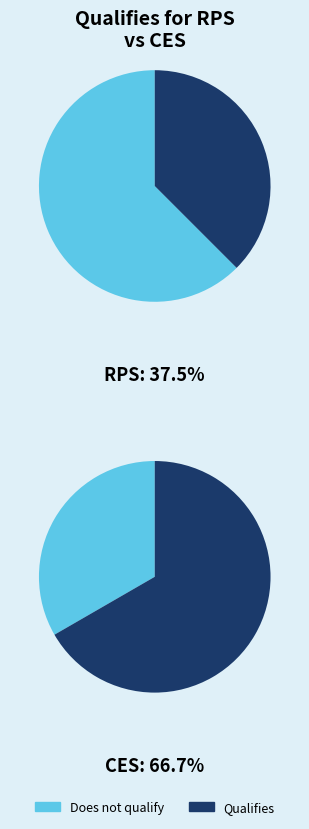

Is it true that crude oil is 7% of the pie?

False